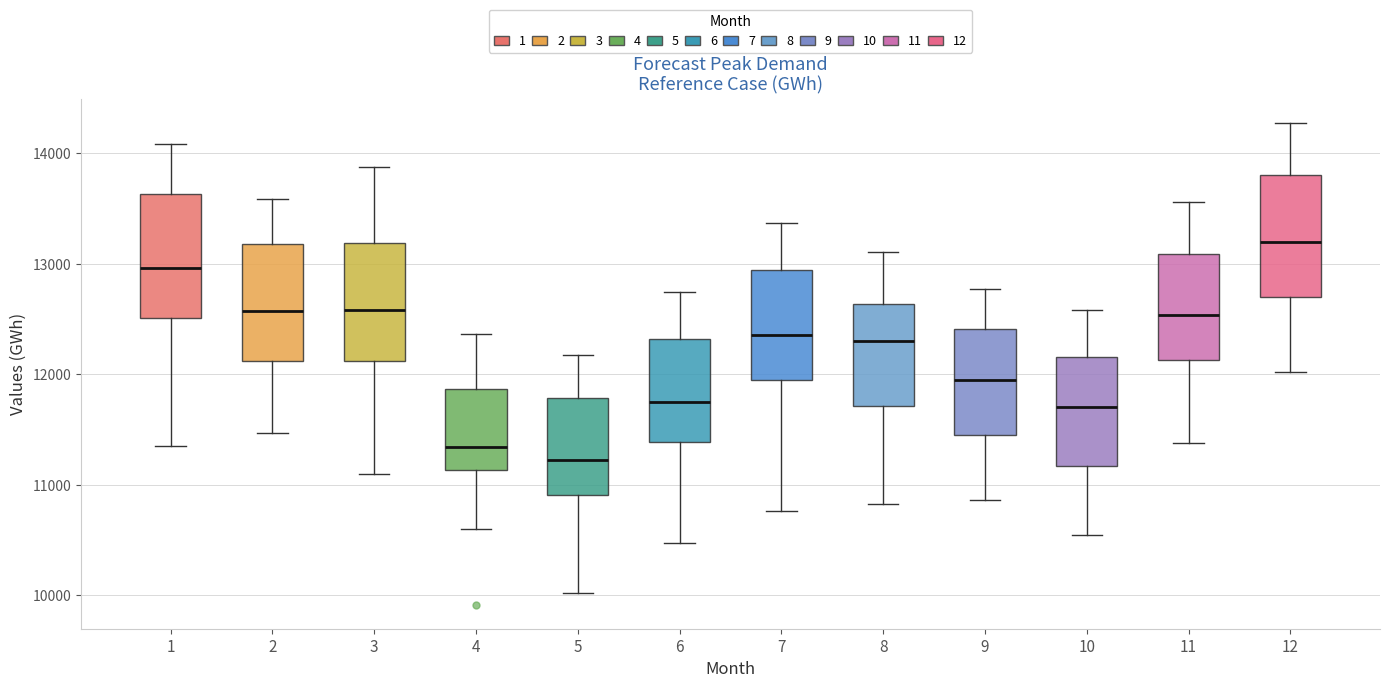

Reading left to right, read every box against the y-axis: the position of its median line, the range the box covers, and the ends of its whiskers. The values are not printed on the chart, so give them approximately, as read against the axis.

1: median 13000, box 12500 to 13600, whiskers 11400 to 14100
2: median 12600, box 12100 to 13200, whiskers 11500 to 13600
3: median 12600, box 12100 to 13200, whiskers 11100 to 13900
4: median 11300, box 11100 to 11900, whiskers 10600 to 12400
5: median 11200, box 10900 to 11800, whiskers 10000 to 12200
6: median 11700, box 11400 to 12300, whiskers 10500 to 12700
7: median 12400, box 12000 to 12900, whiskers 10800 to 13400
8: median 12300, box 11700 to 12600, whiskers 10800 to 13100
9: median 12000, box 11400 to 12400, whiskers 10900 to 12800
10: median 11700, box 11200 to 12200, whiskers 10500 to 12600
11: median 12500, box 12100 to 13100, whiskers 11400 to 13600
12: median 13200, box 12700 to 13800, whiskers 12000 to 14300